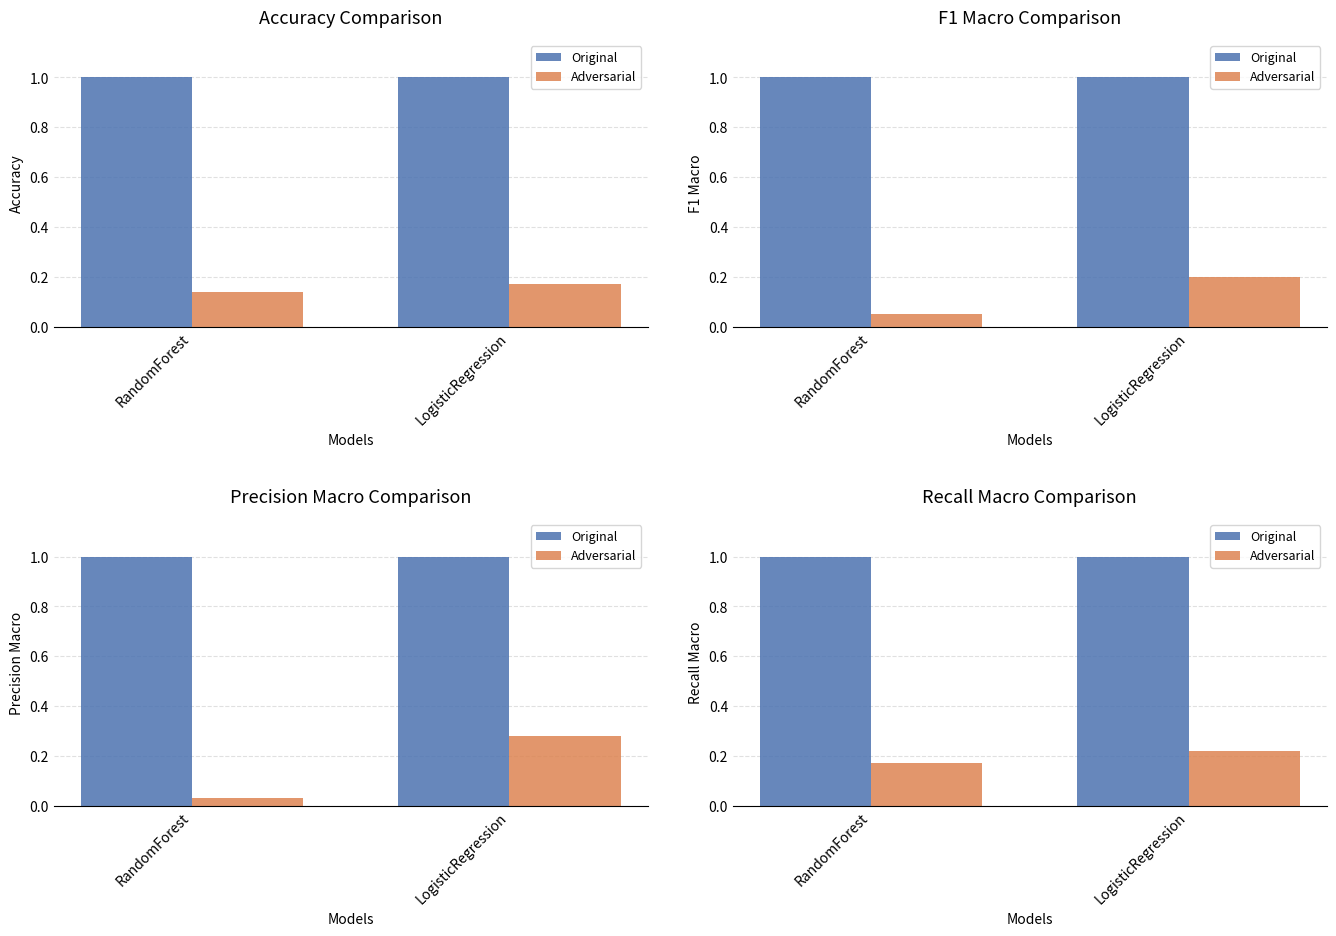

What is the spread (max minus min) of values at RandomForest?

0.8